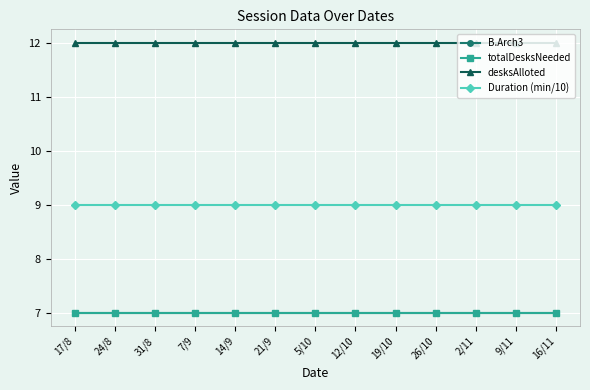

At which label does Duration (min/10) reach its peak?

17/8